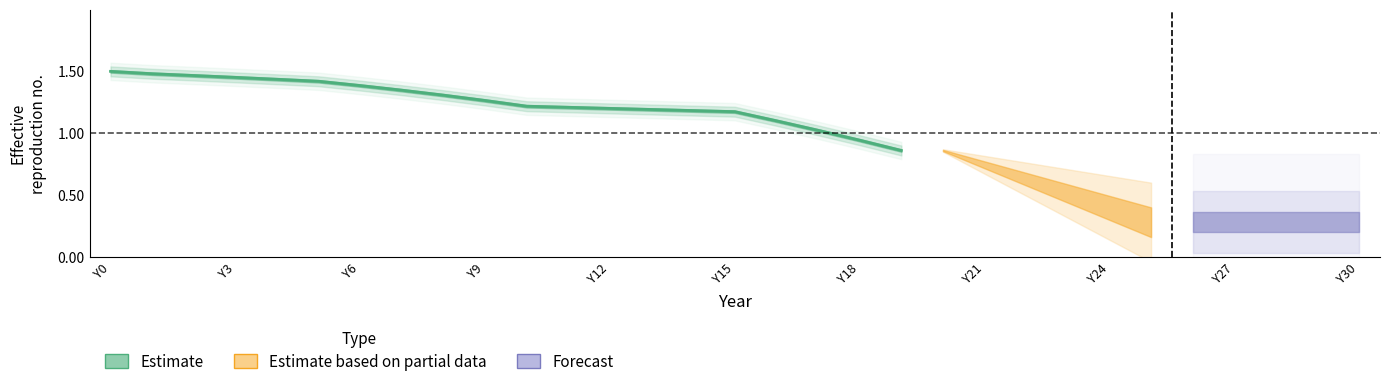

The value at Y9 is 2.2. True or false?

False